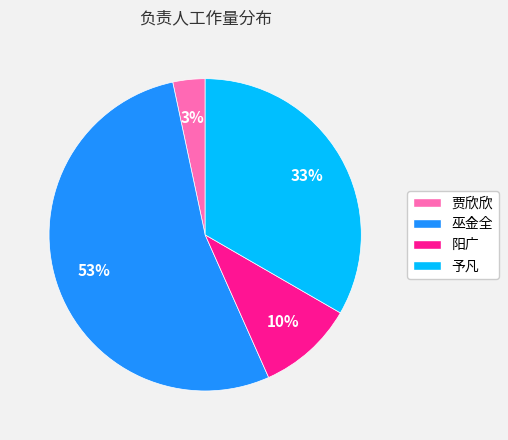

Is the sum of 巫金全 and 予凡 greater than half?

Yes